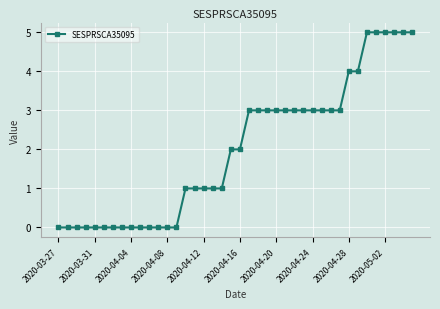

What is the difference between the maximum and minimum values?

5